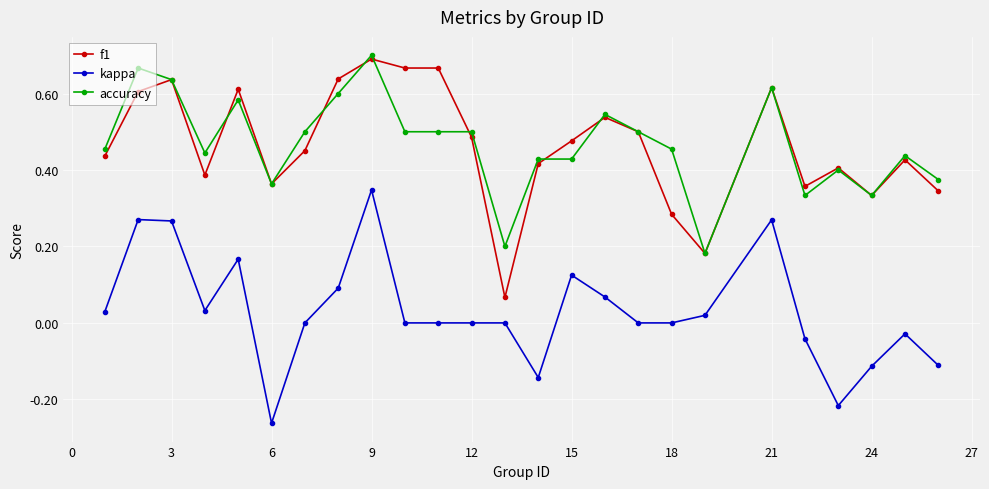

True or false: kappa and accuracy cross at least once.

False